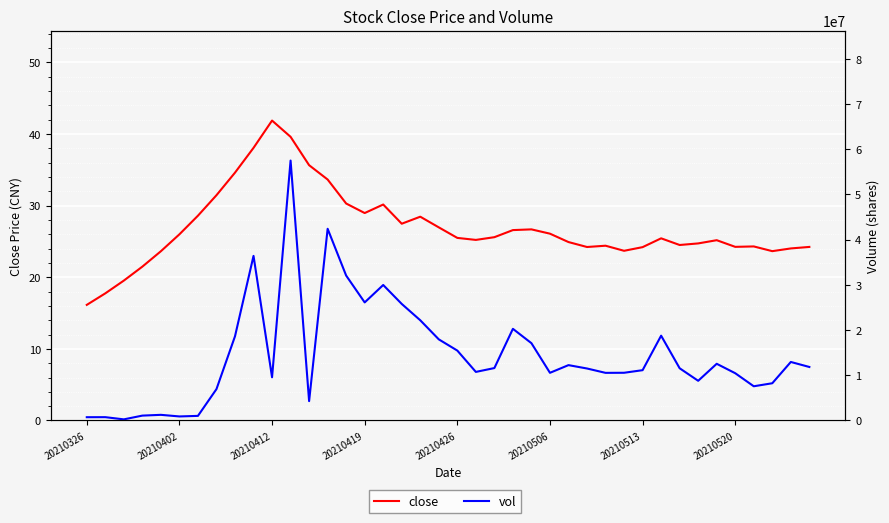

List the series in order of their peak value, highest first.

vol, close